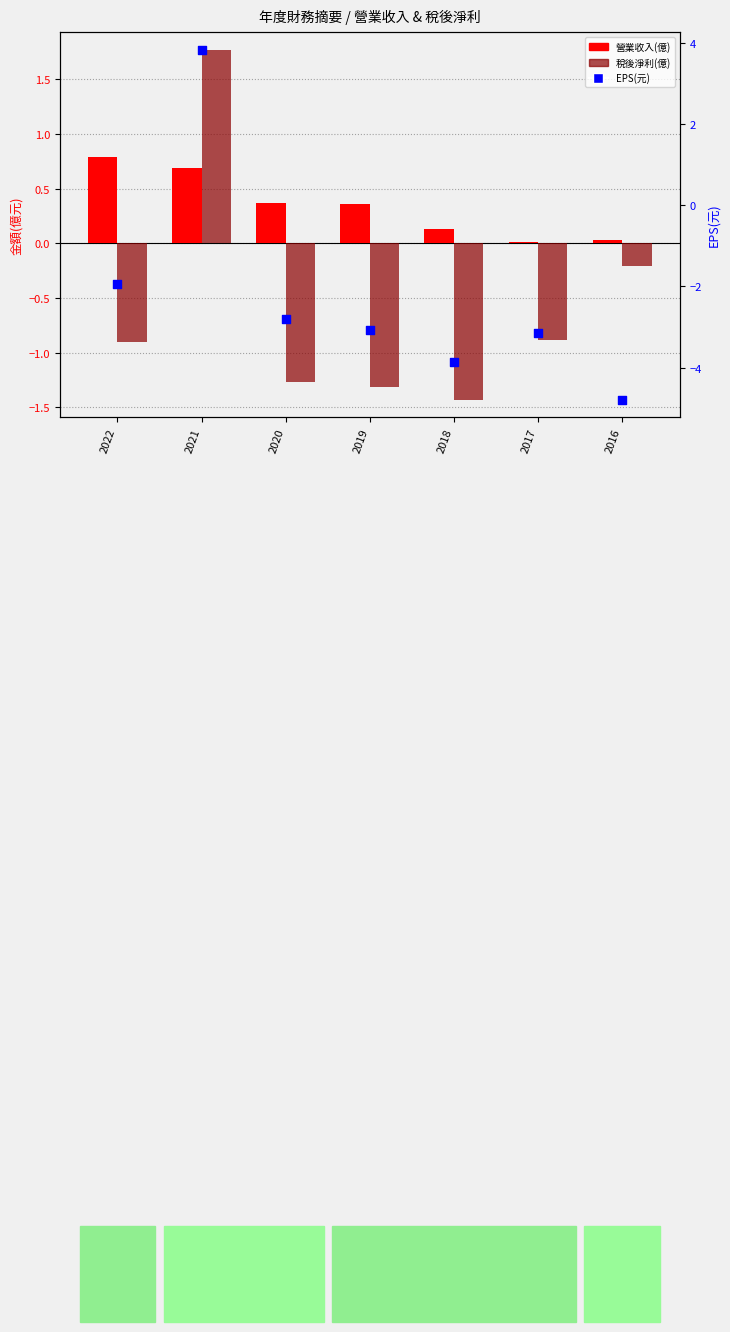

Which series has the widest spread of Y values?

EPS(元)